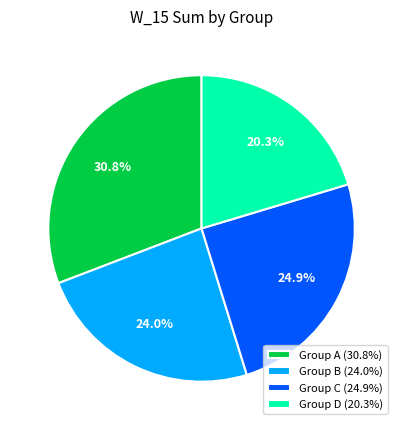

Which category has the smallest portion of the pie?

Group D (20.3%)